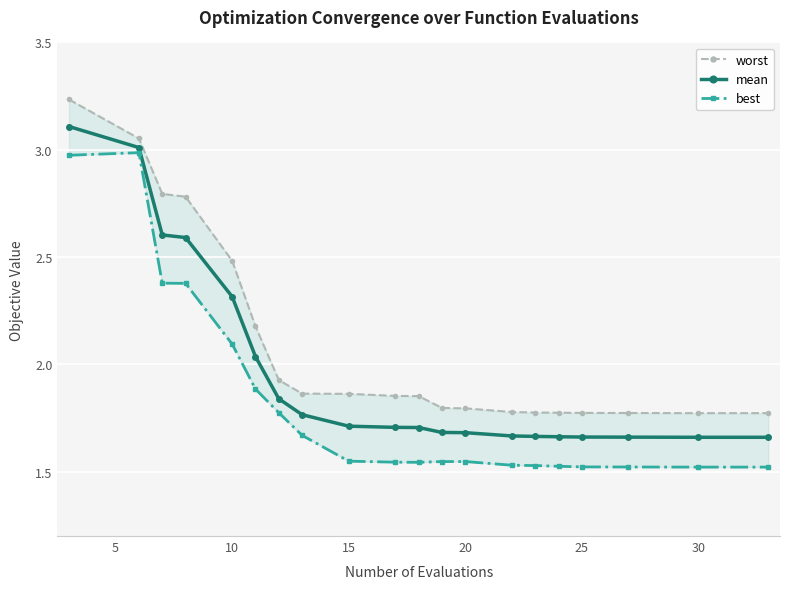

Between 8 and 16, which series saw the biggest shift?

worst